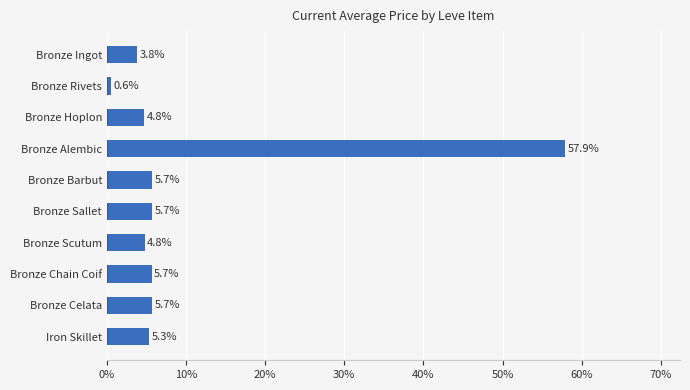

What is the value of the 6th bar from the left?

5.7